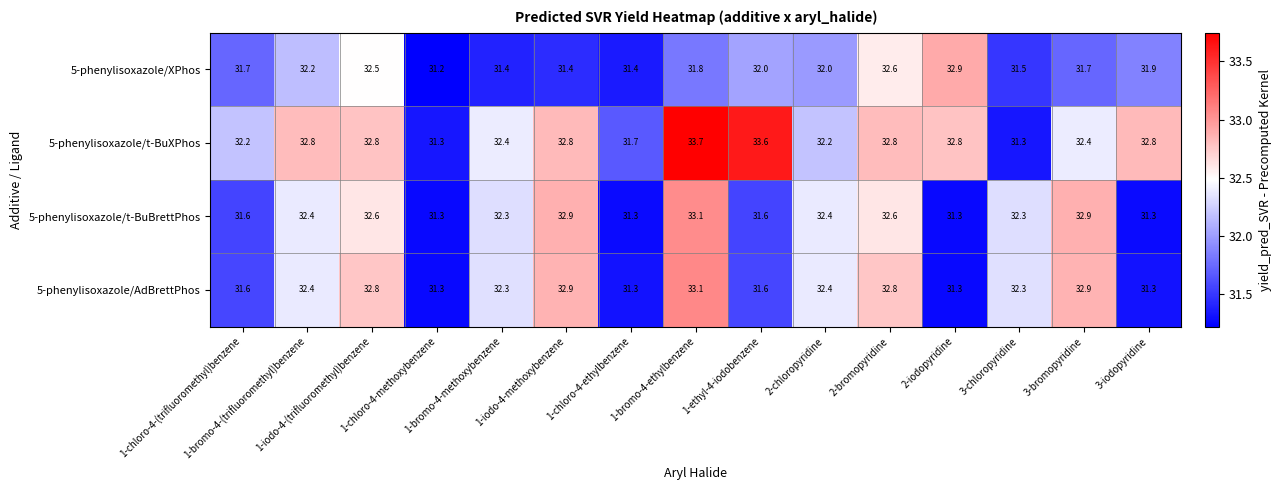

What is the sum of all 5-phenylisoxazole/AdBrettPhos values?

482.3